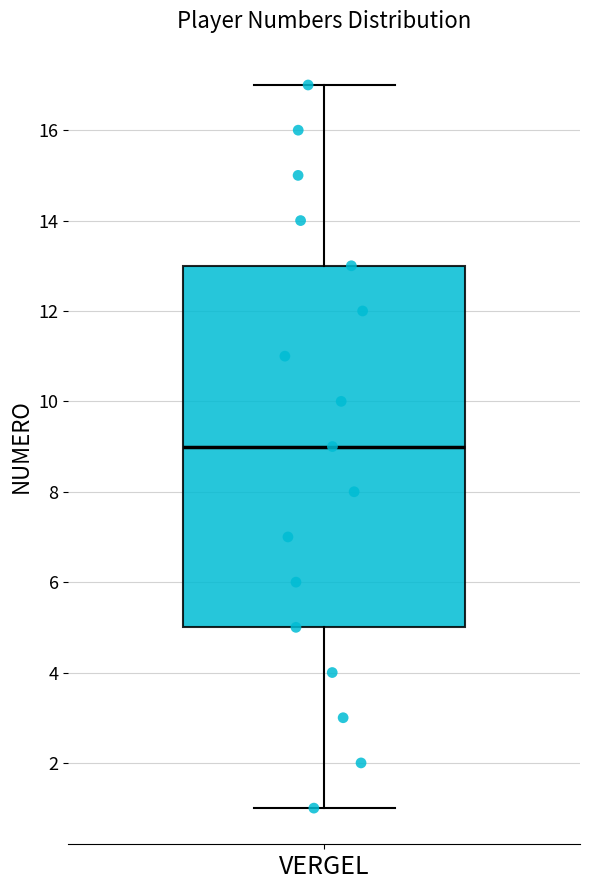

Read this box plot against the y-axis: the position of the median line, the range covered by the box, and the ends of both whiskers. The values are not printed on the chart, so give them approximately, as read against the axis.

median 9, box 5 to 13, whiskers 1 to 17